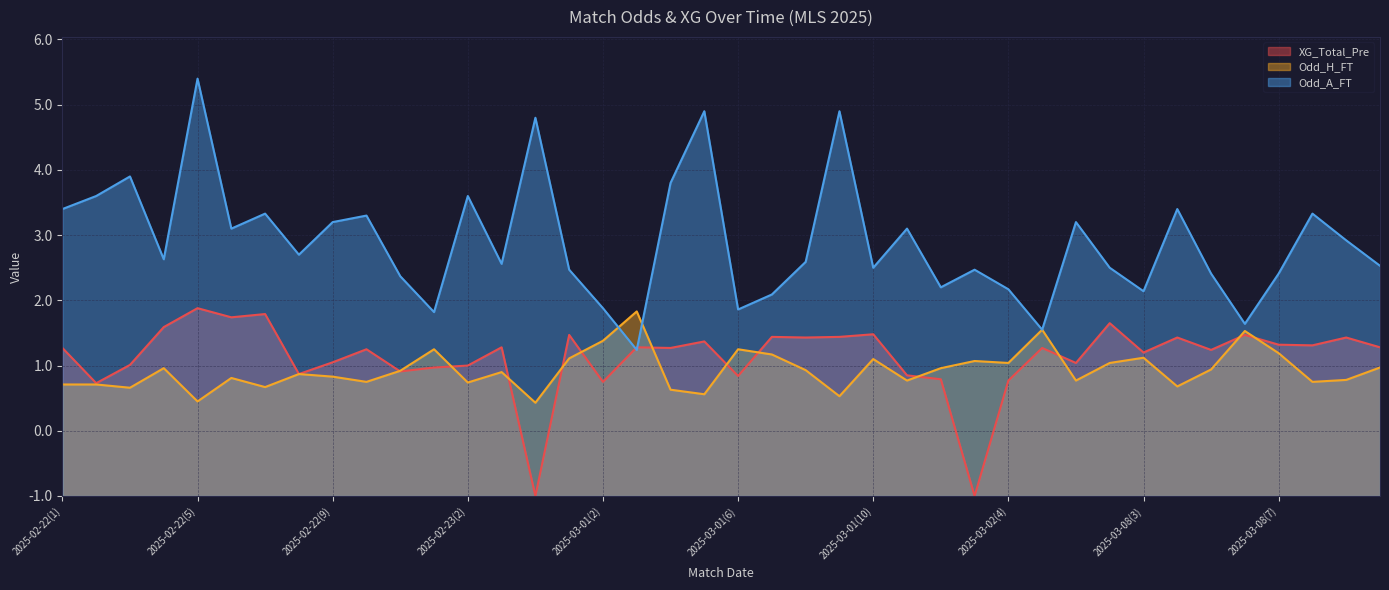

In Odd_H_FT, how many points are higher than both neighbors (excluding endpoints)?

12